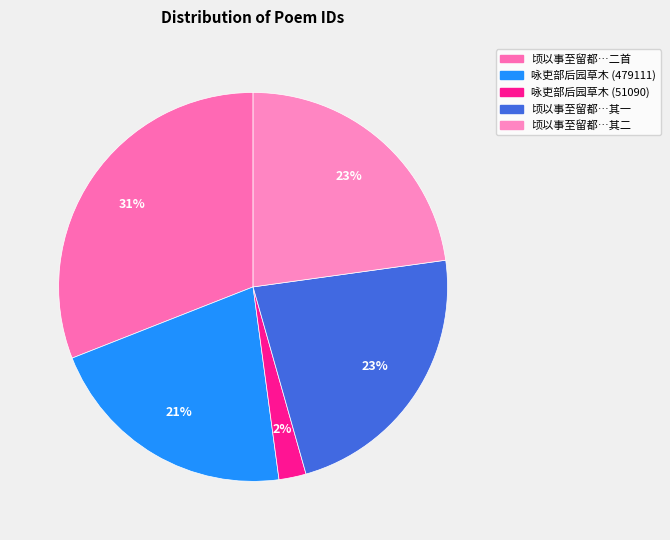

To the nearest percent, what is the average slice percentage?

20%